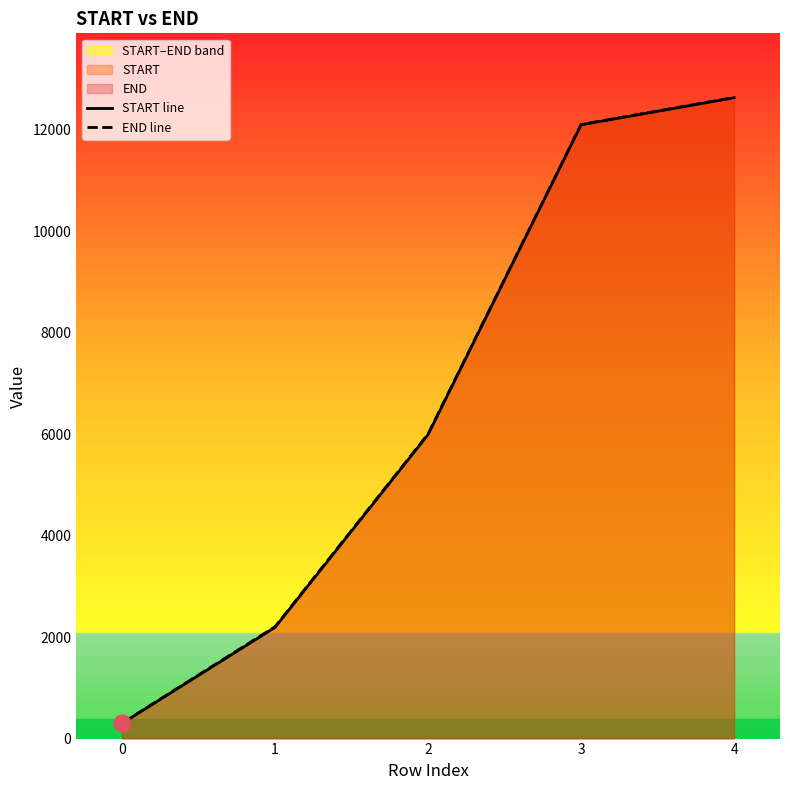

Reading left to right, what are all the values shown in this chart?

START line: 0=299	1=2192	2=5990	3=12094	4=12627
END line: 0=305	1=2205	2=6003	3=12100	4=12633